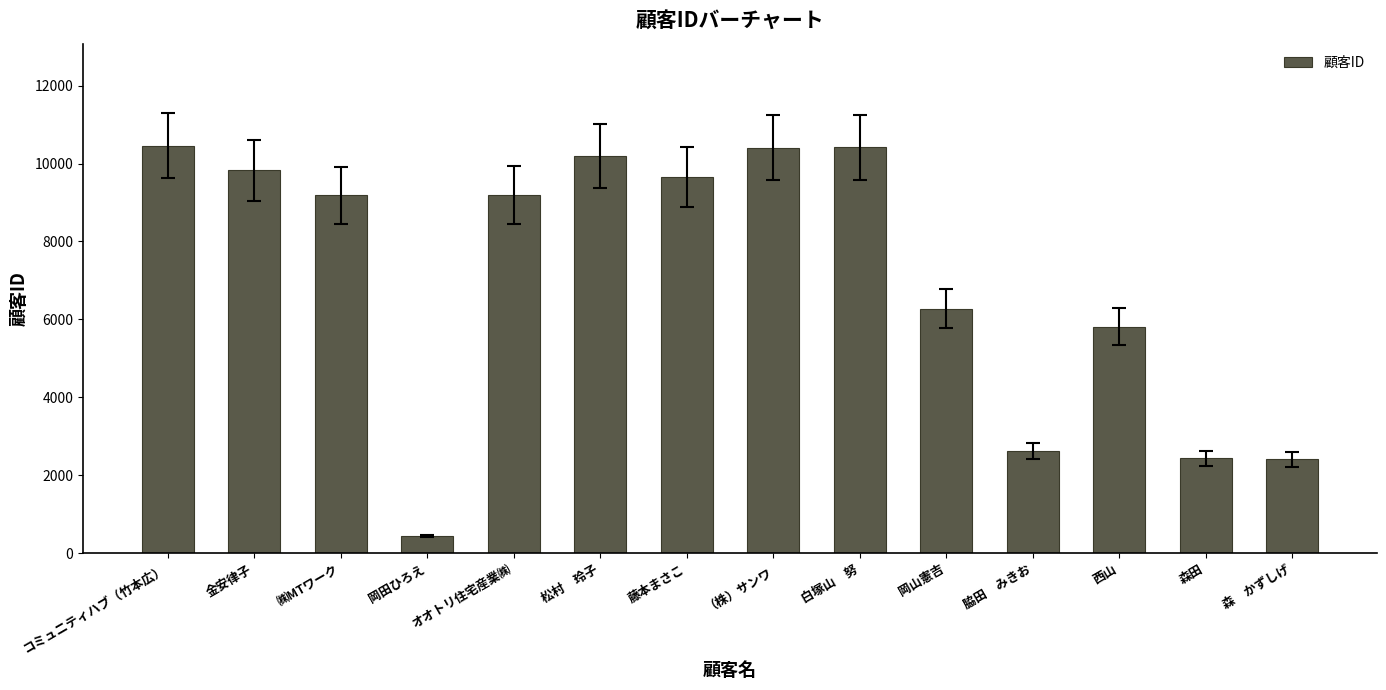

What position from the left is 藤本まさこ?

7